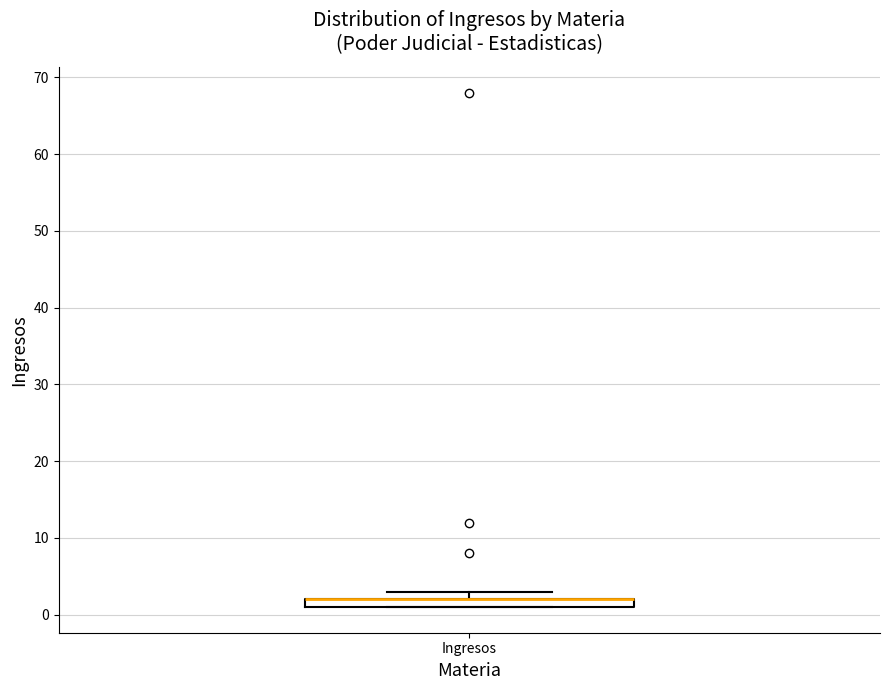

Where is the upper edge of the box for Ingresos on the y-axis? The values are not printed on the chart, so give them approximately, as read against the axis.

2